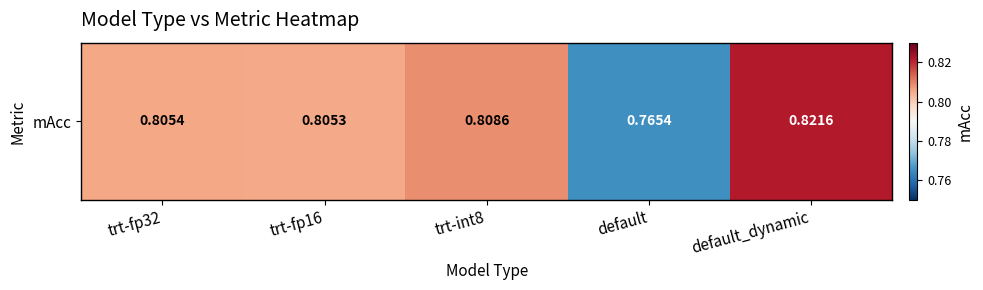

Reading left to right, list all the values displayed in this chart.

0.8	0.8	0.8	0.8	0.8